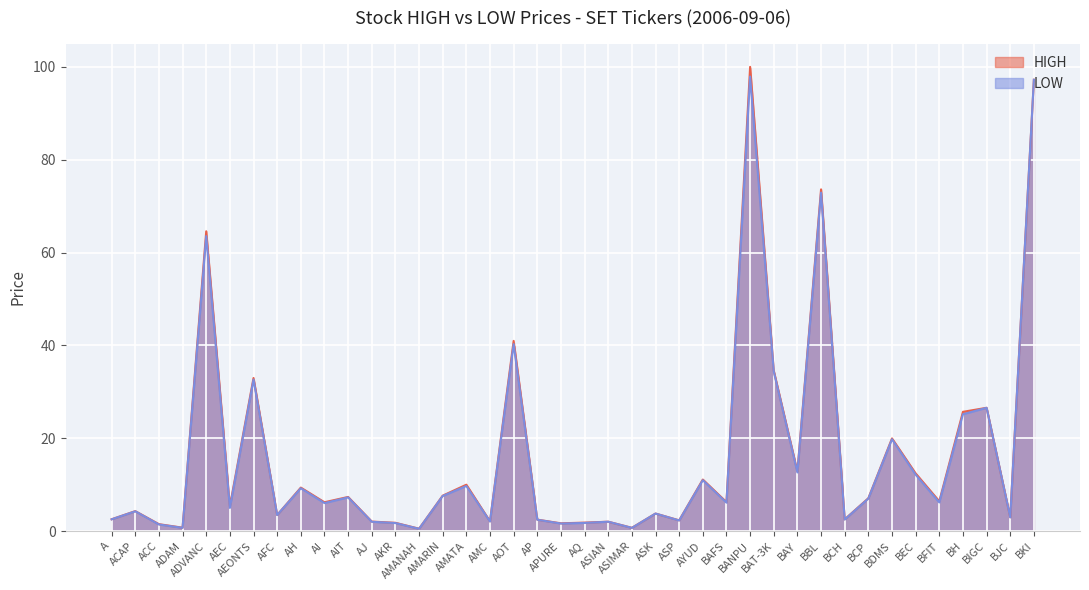

How many interior local peaks does the LOW series have?

14